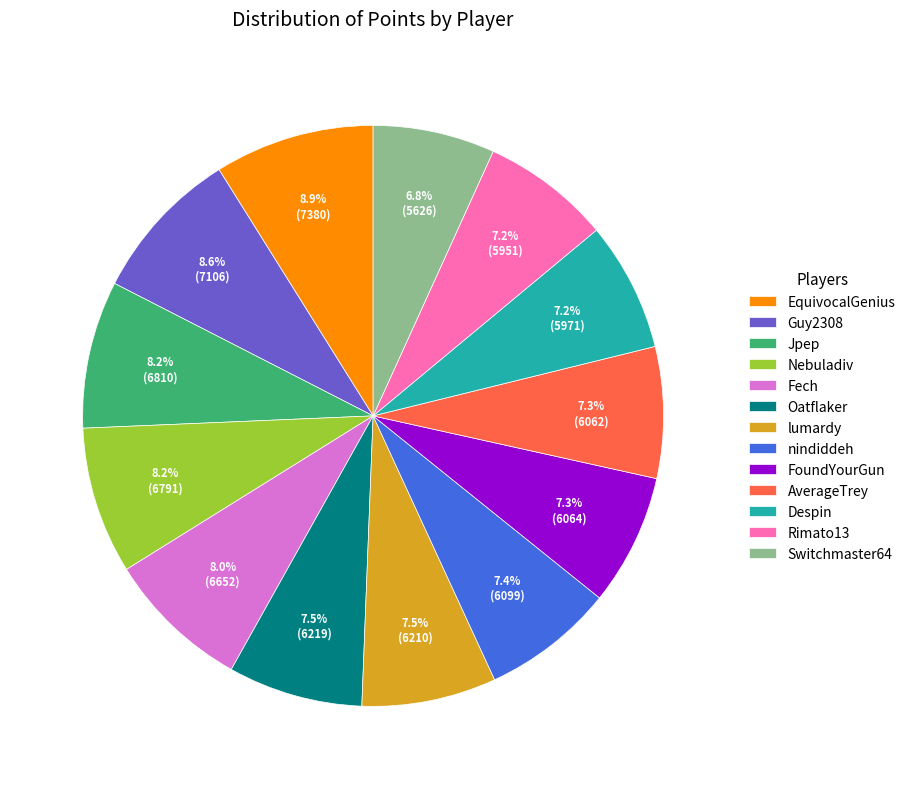

What is the ratio of the value at Despin to the value at Fech?

0.9